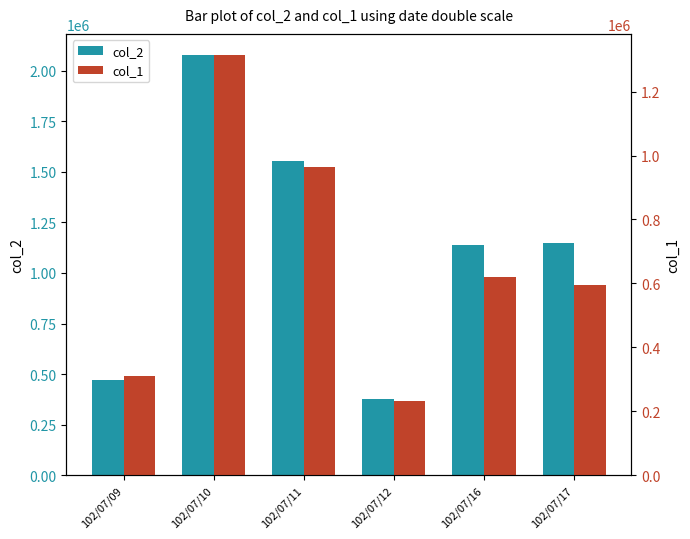

Are the bars grouped side by side (vs. stacked)?

Yes